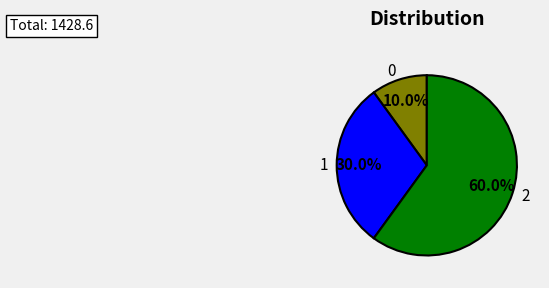

How many slices are in this pie chart?

3